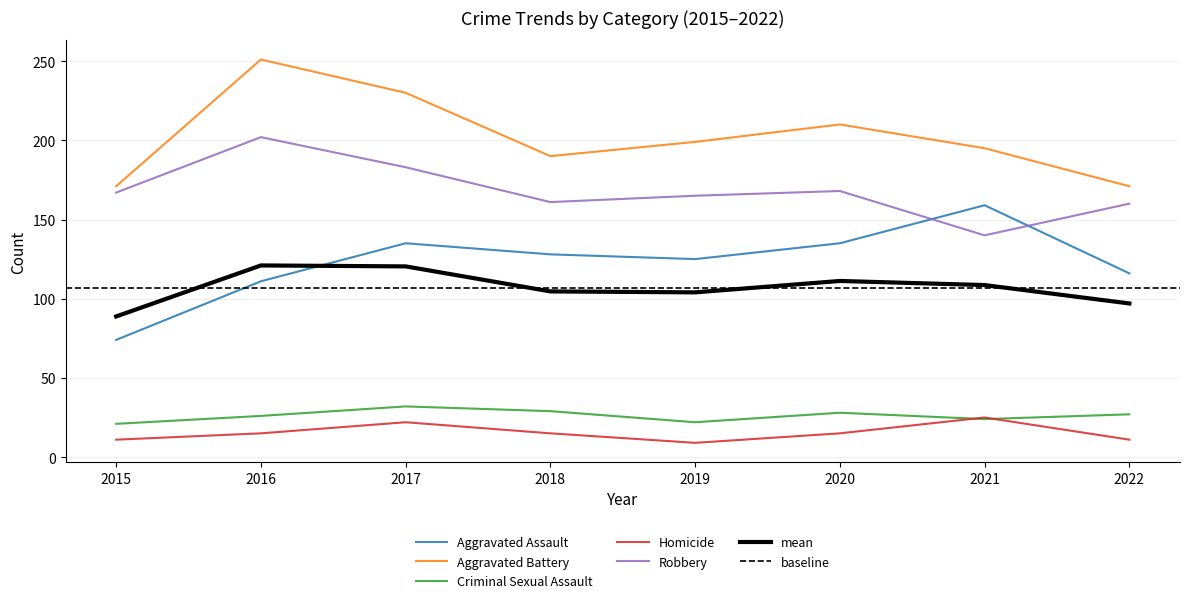

True or false: Homicide has a value of 19 at 2022.

False